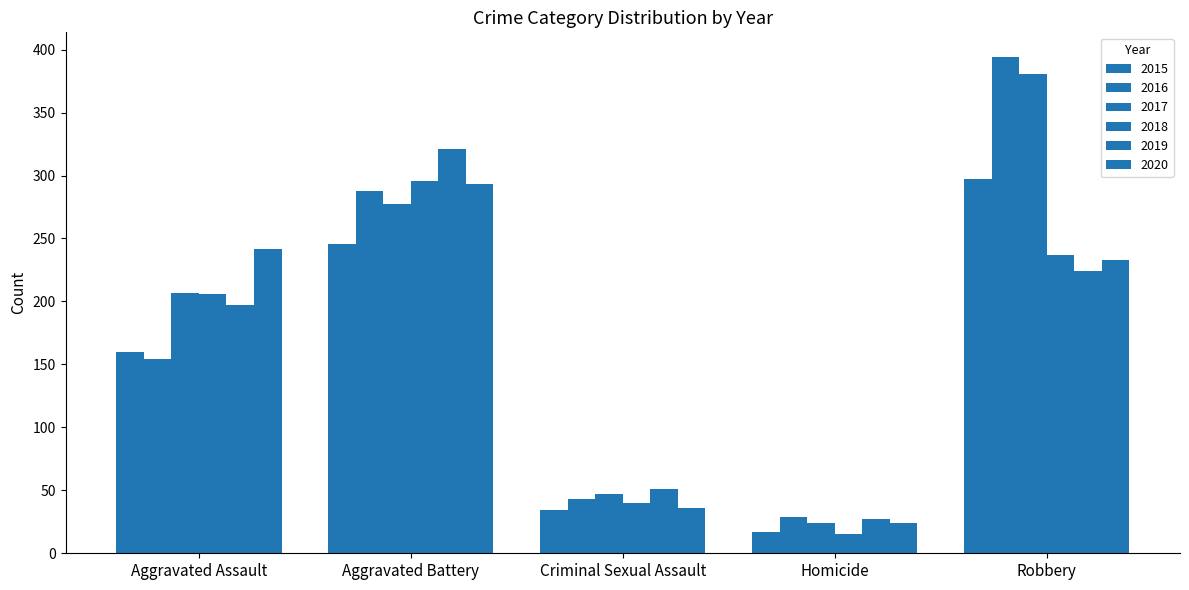

Reading left to right, transcribe all the data shown in this chart.

2015: Aggravated Assault=160	Aggravated Battery=246	Criminal Sexual Assault=34	Homicide=17	Robbery=297
2016: Aggravated Assault=154	Aggravated Battery=288	Criminal Sexual Assault=43	Homicide=29	Robbery=394
2017: Aggravated Assault=207	Aggravated Battery=277	Criminal Sexual Assault=47	Homicide=24	Robbery=381
2018: Aggravated Assault=206	Aggravated Battery=296	Criminal Sexual Assault=40	Homicide=15	Robbery=237
2019: Aggravated Assault=197	Aggravated Battery=321	Criminal Sexual Assault=51	Homicide=27	Robbery=224
2020: Aggravated Assault=242	Aggravated Battery=293	Criminal Sexual Assault=36	Homicide=24	Robbery=233